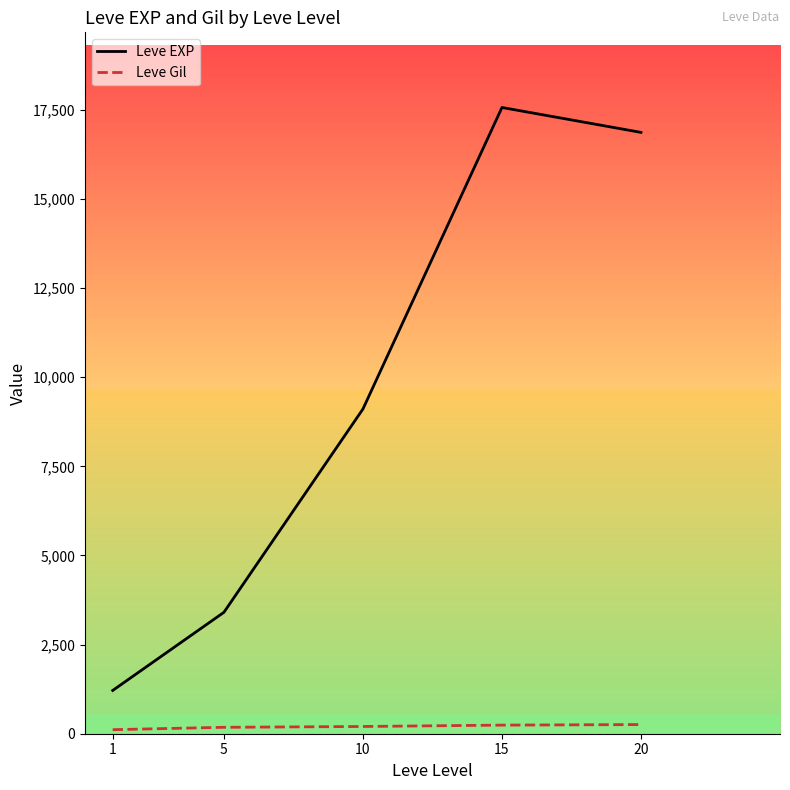

What are all the series names shown in the legend?

Leve EXP, Leve Gil